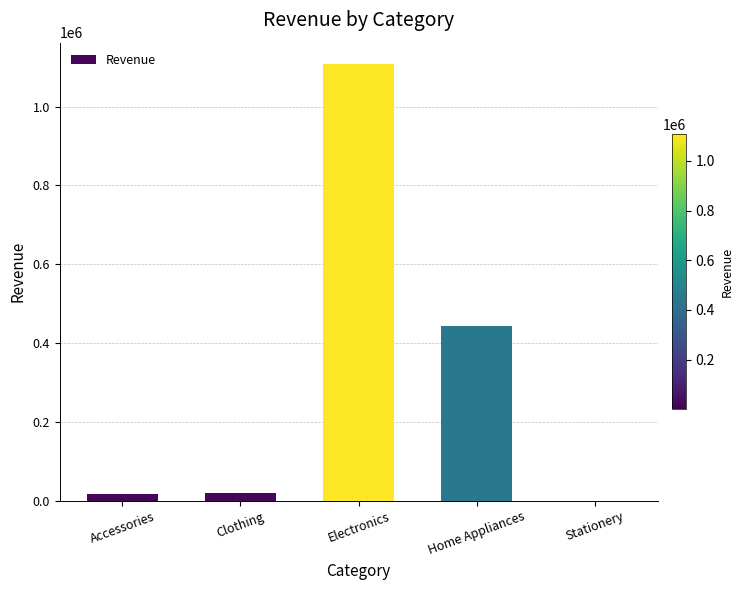

Where is the data nearest to the value 553775?

Home Appliances